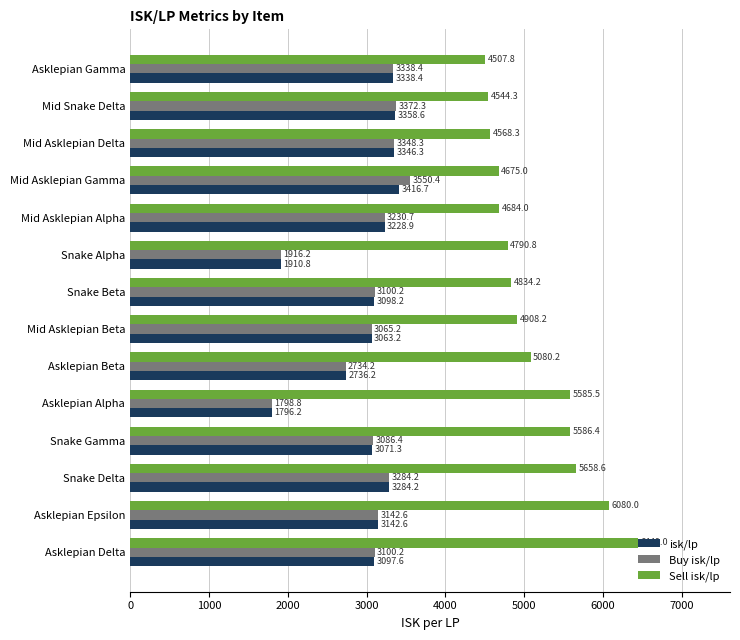

At Asklepian Alpha, list the series in order from smallest to largest.

isk/lp, Buy isk/lp, Sell isk/lp